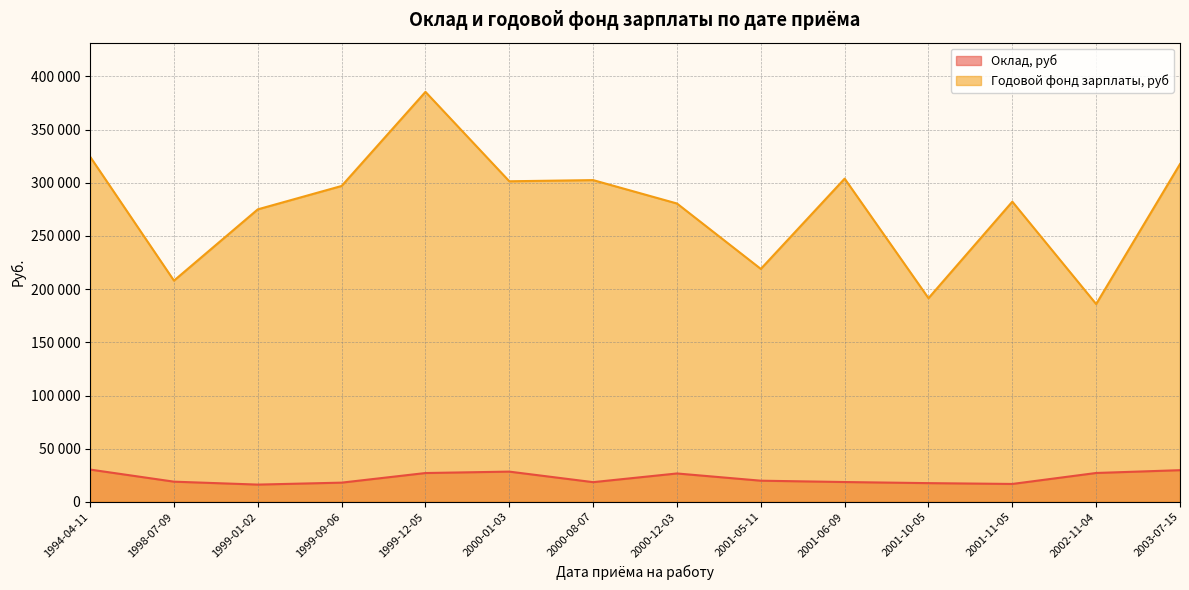

Which series has the widest spread of values?

Годовой фонд зарплаты, руб